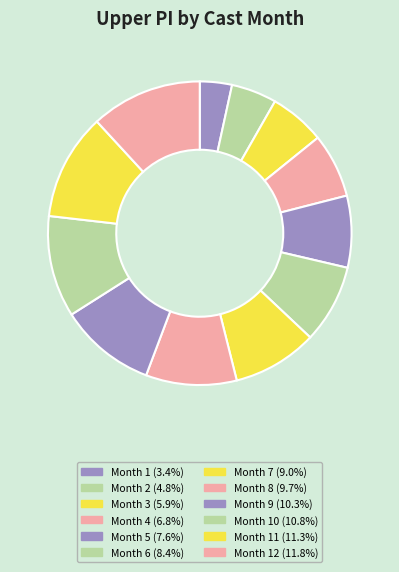

How many slices are in this pie chart?

12